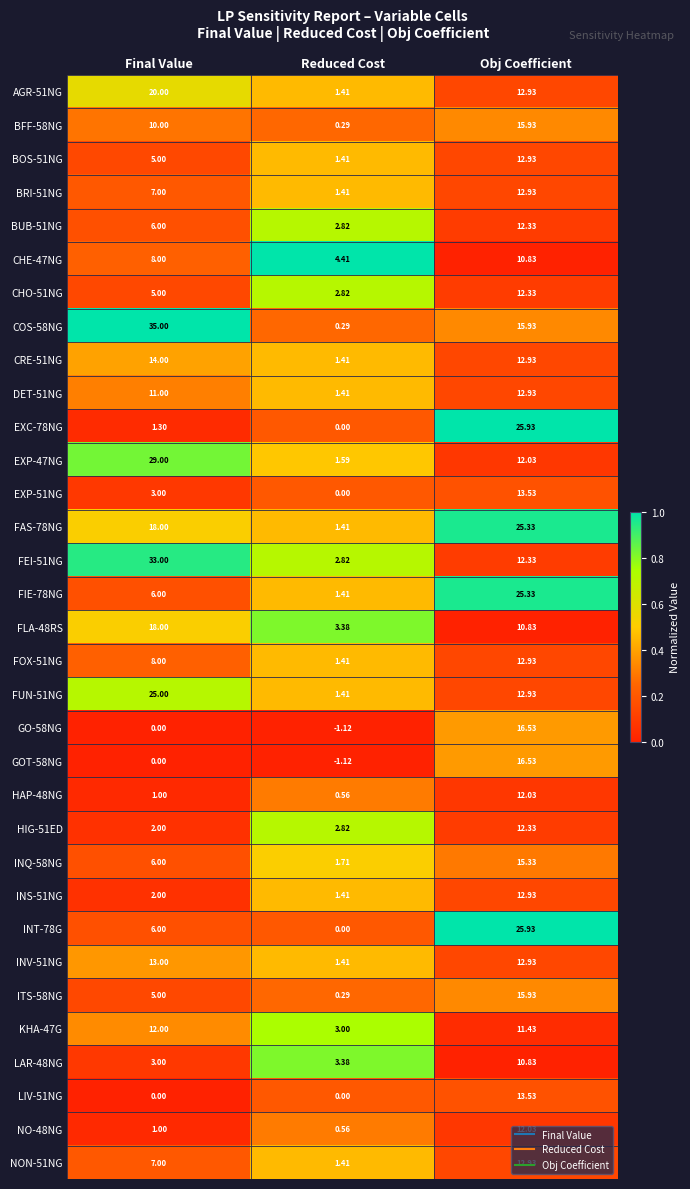

Rank the categories by HIG-51ED value from highest to lowest.

Obj Coefficient, Reduced Cost, Final Value